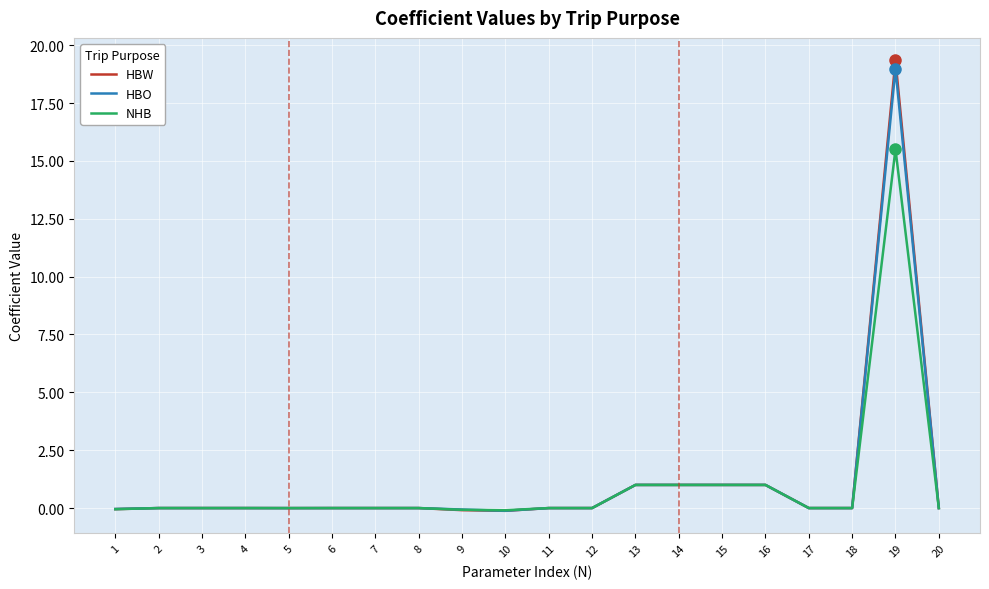

The value of HBO at 8 is 0.0. True or false?

True